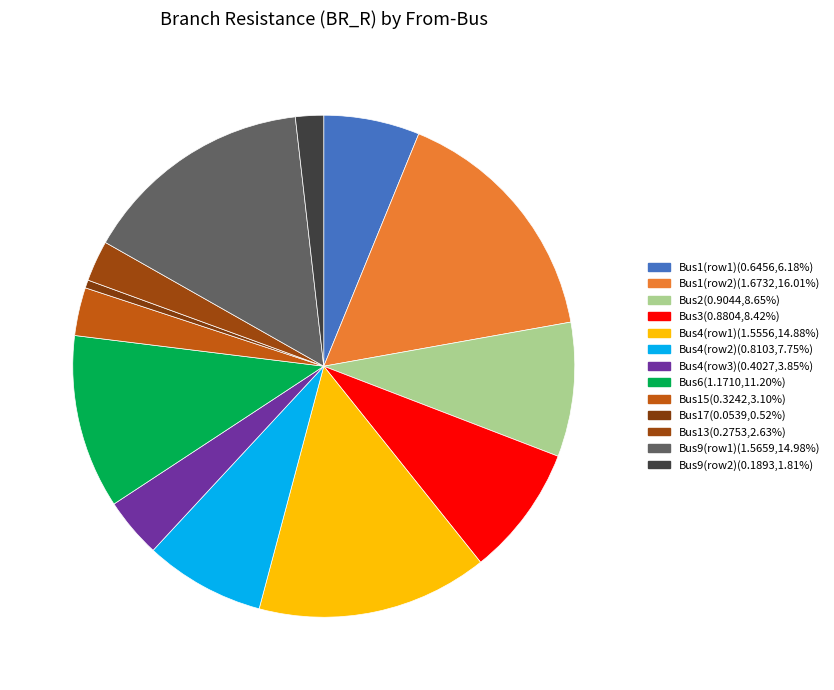

How many segments does this pie chart have?

13